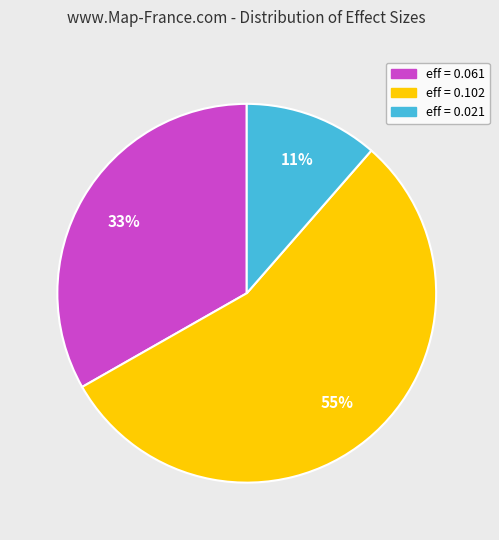

To the nearest percent, what is the difference between the largest and smallest slice percentages?

44%